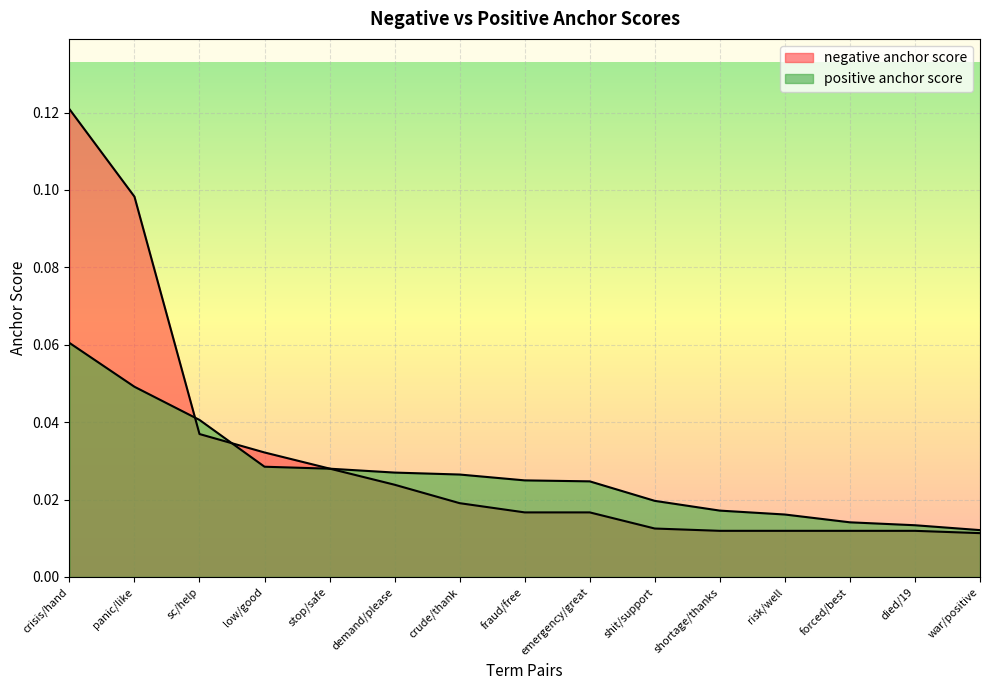

Which series changed the most between fraud/free and forced/best?

positive anchor score